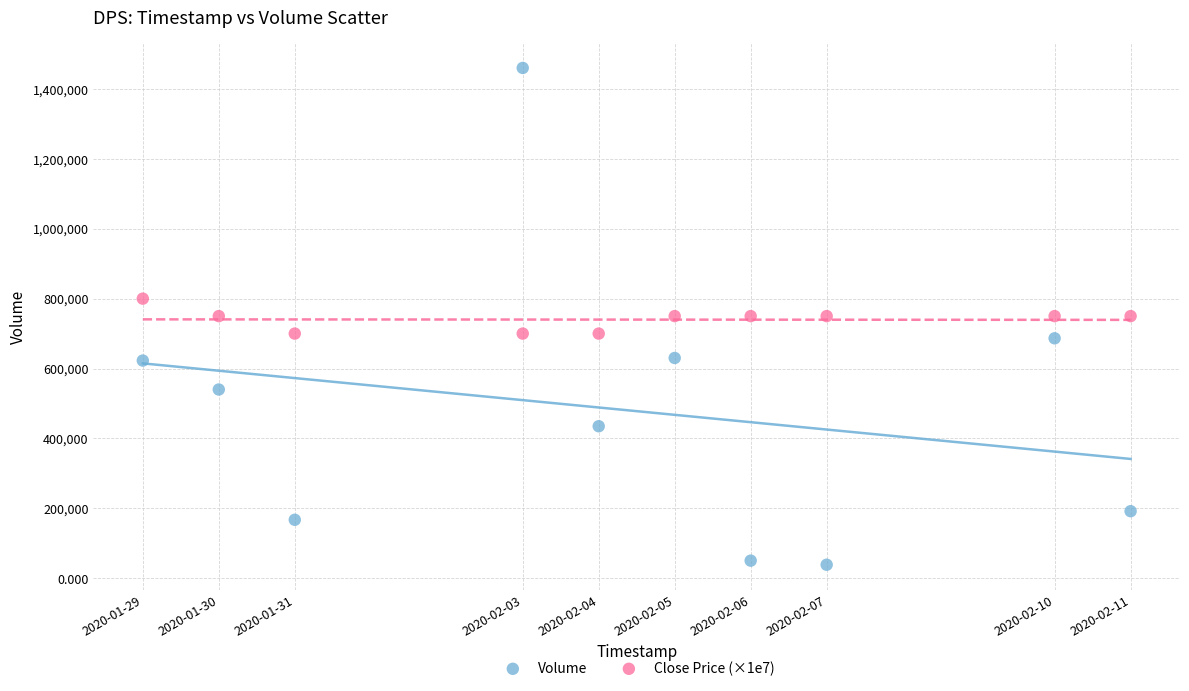

Across all data points, what is the range of X values (max minus min)?

1123200.0